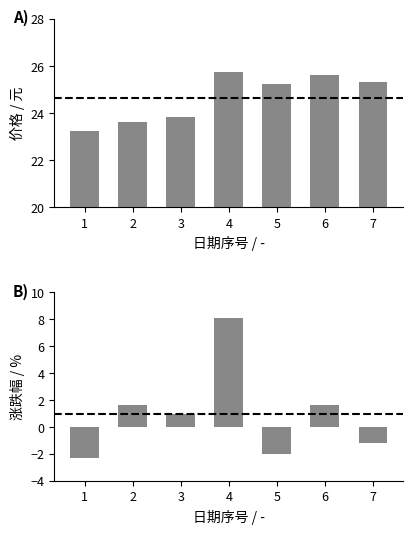

Rank the series at 6 from lowest to highest value.

涨跌幅%, 价格